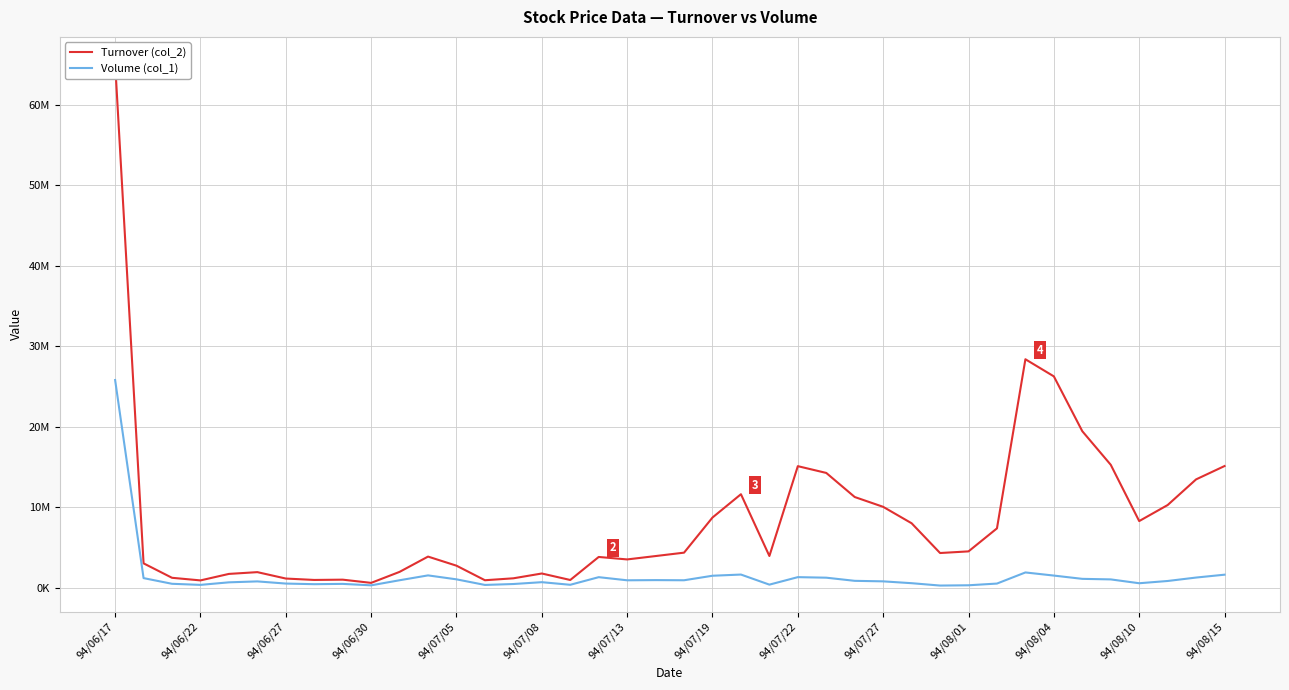

In Volume (col_1), how many points are lower than both neighbors (excluding endpoints)?

10